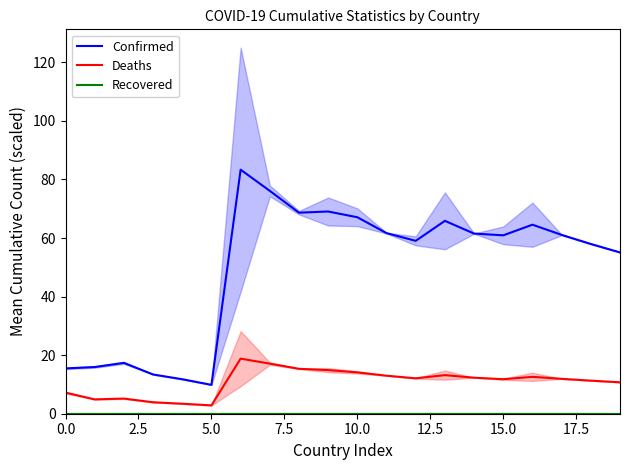

In Deaths, how many points are higher than both neighbors (excluding endpoints)?

4